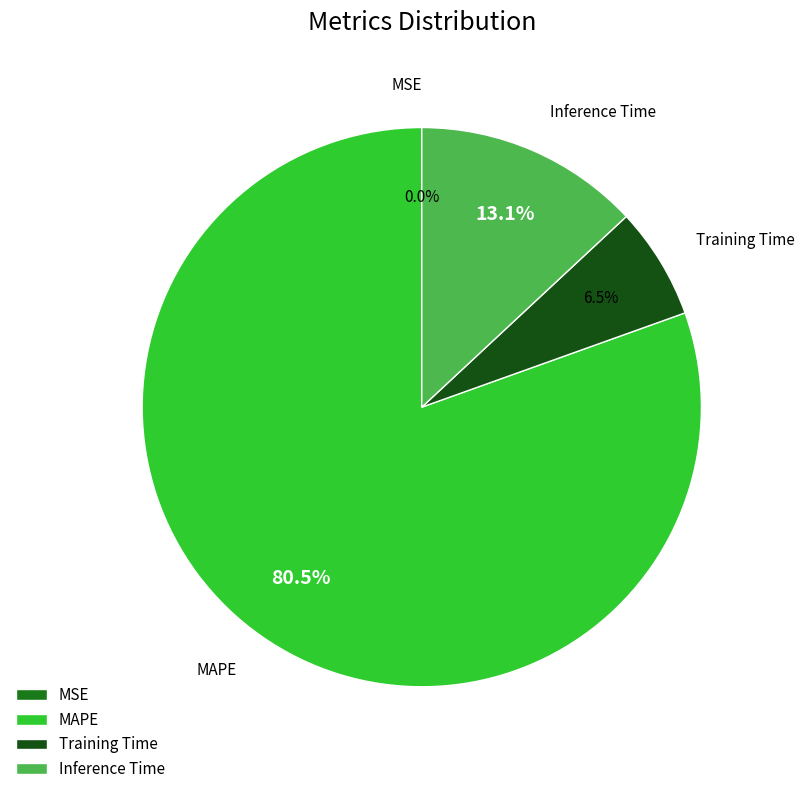

What percentage is NOT represented by Inference Time?

86.9%